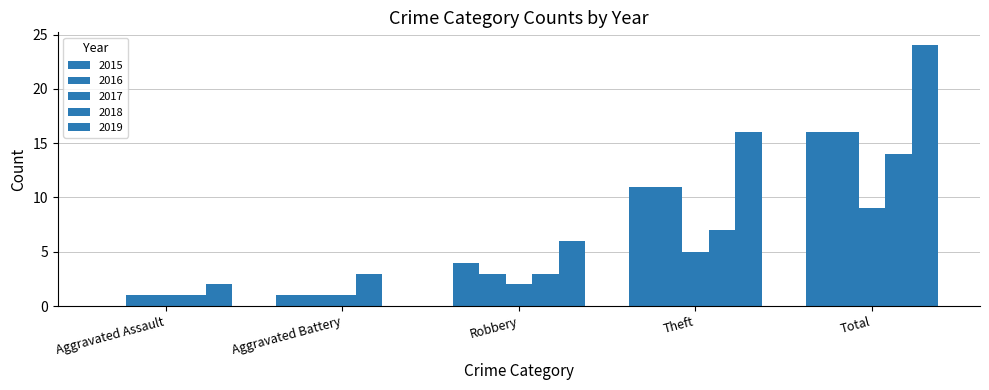

What is the label of the 4th bar from the left?

Theft